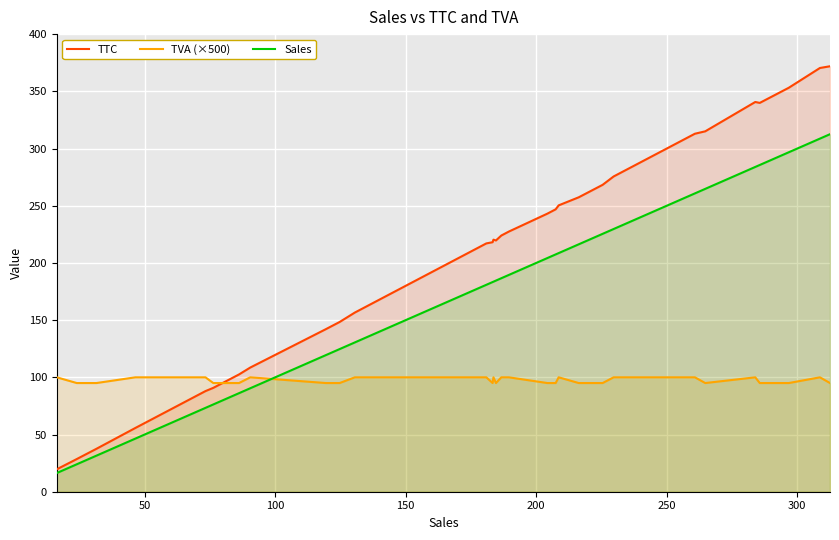

How many times do TVA (×500) and Sales cross each other?

1